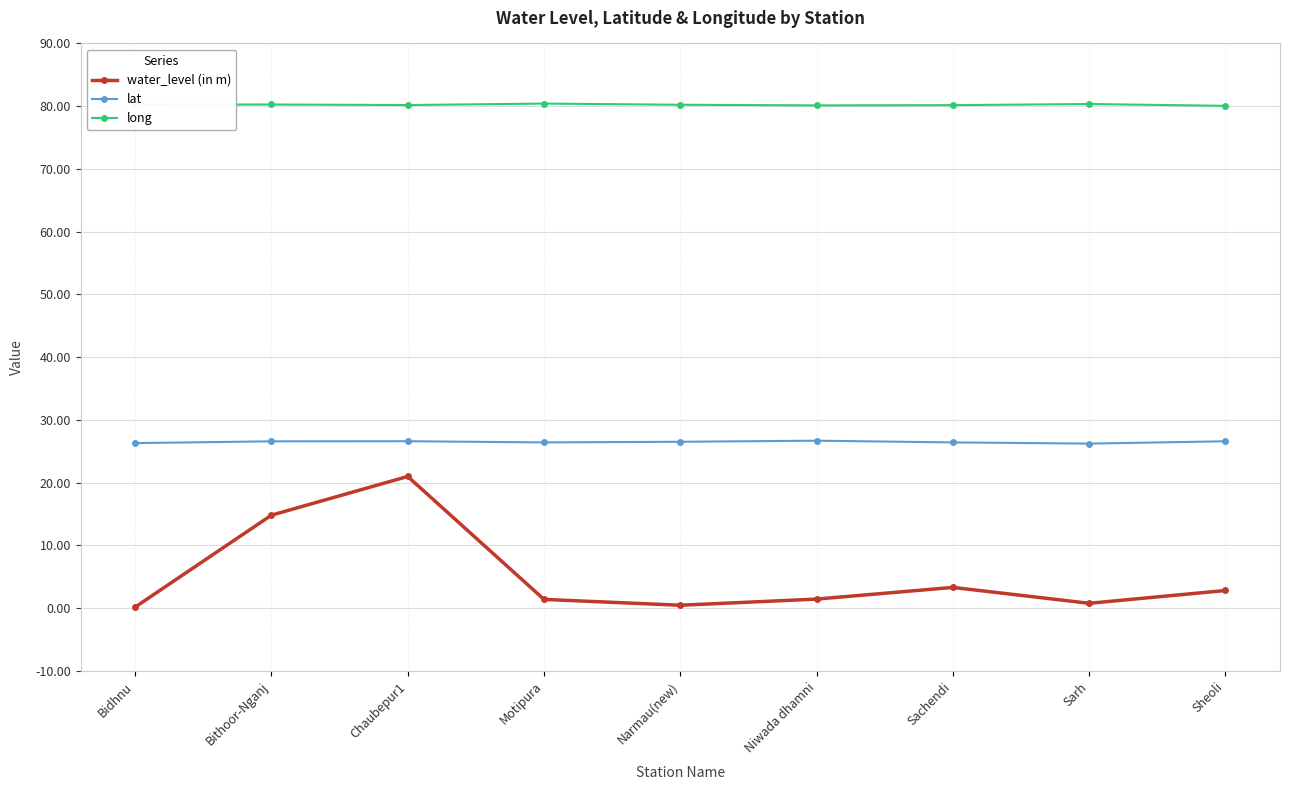

The lat series shows 26.4 at Sachendi. True or false?

True